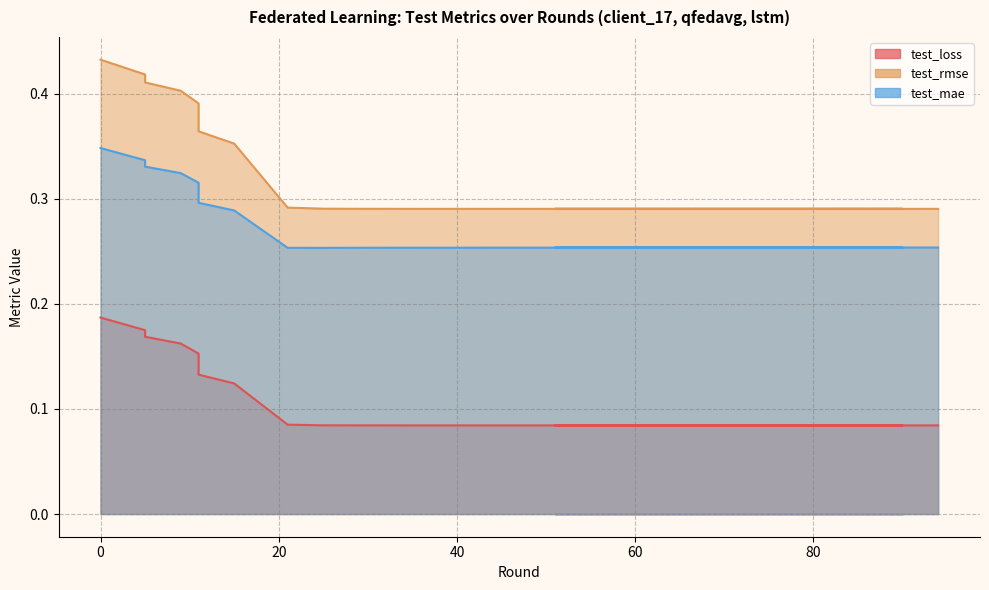

Reading left to right, what are all the values shown in this chart?

test_loss: 0.2	0.2	0.2	0.2	0.2	0.1	0.1	0.1	0.1	0.1	0.1	0.1	0.1	0.1	0.1	0.1	0.1	0.1	0.1
test_rmse: 0.4	0.4	0.4	0.4	0.4	0.4	0.4	0.4	0.3	0.3	0.3	0.3	0.3	0.3	0.3	0.3	0.3	0.3	0.3
test_mae: 0.3	0.3	0.3	0.3	0.3	0.3	0.3	0.3	0.3	0.3	0.3	0.3	0.3	0.3	0.3	0.3	0.3	0.3	0.3